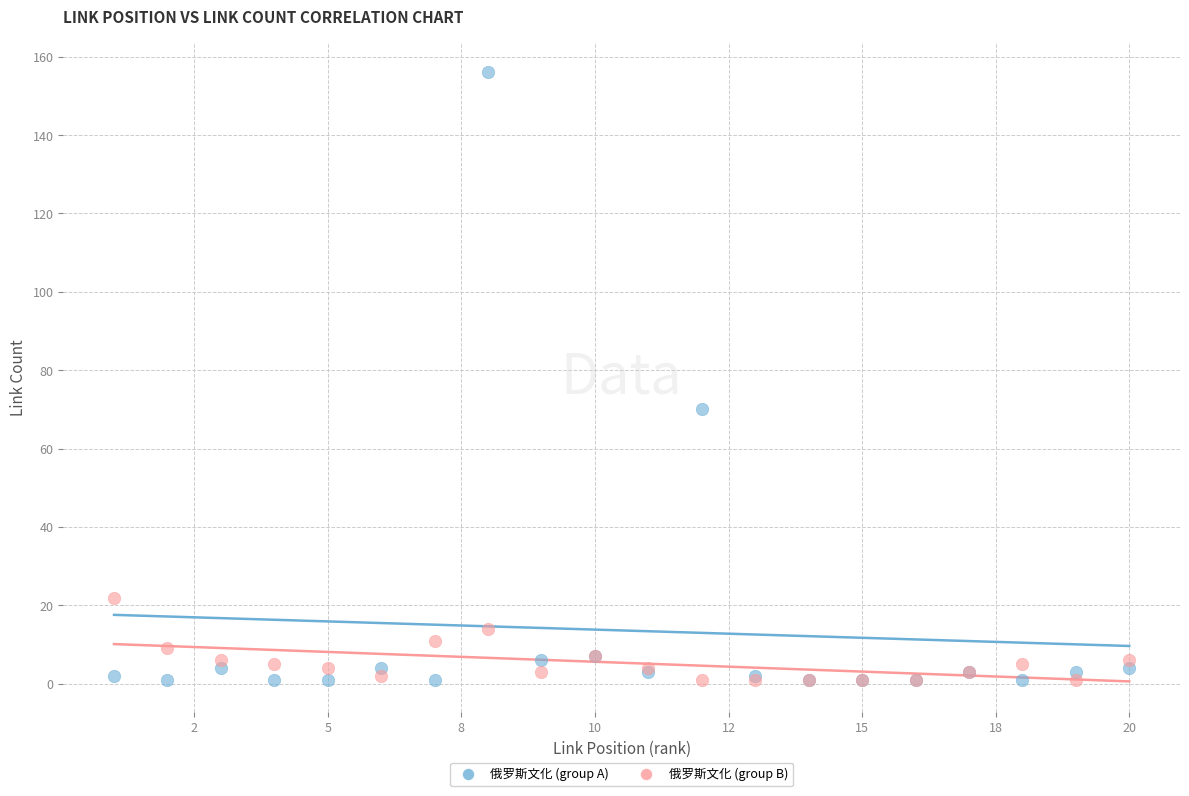

Which series contains the highest Y value?

俄罗斯文化 (group A)